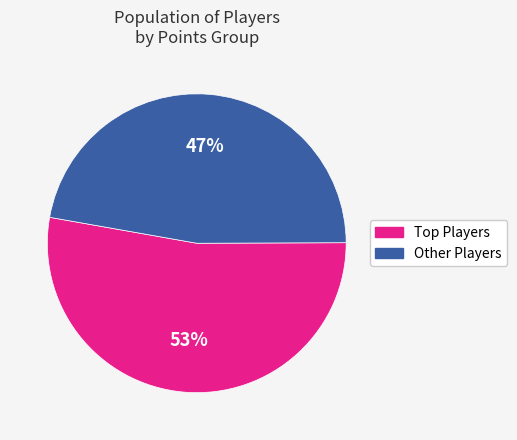

To the nearest percent, what portion does Other Players represent?

47%